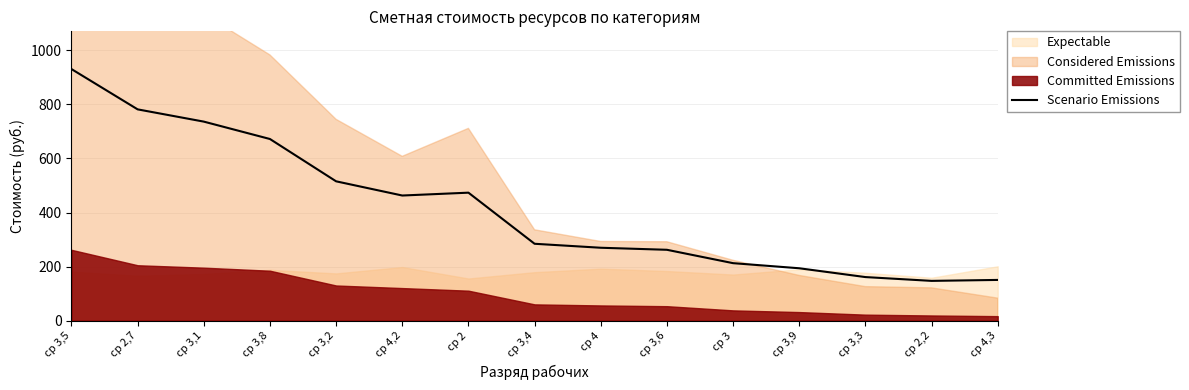

List the labels in order of value, largest first.

ср 3,5, ср 2,7, ср 3,1, ср 3,8, ср 3,2, ср 2, ср 4,2, ср 3,4, ср 4, ср 3,6, ср 3, ср 3,9, ср 3,3, ср 4,3, ср 2,2